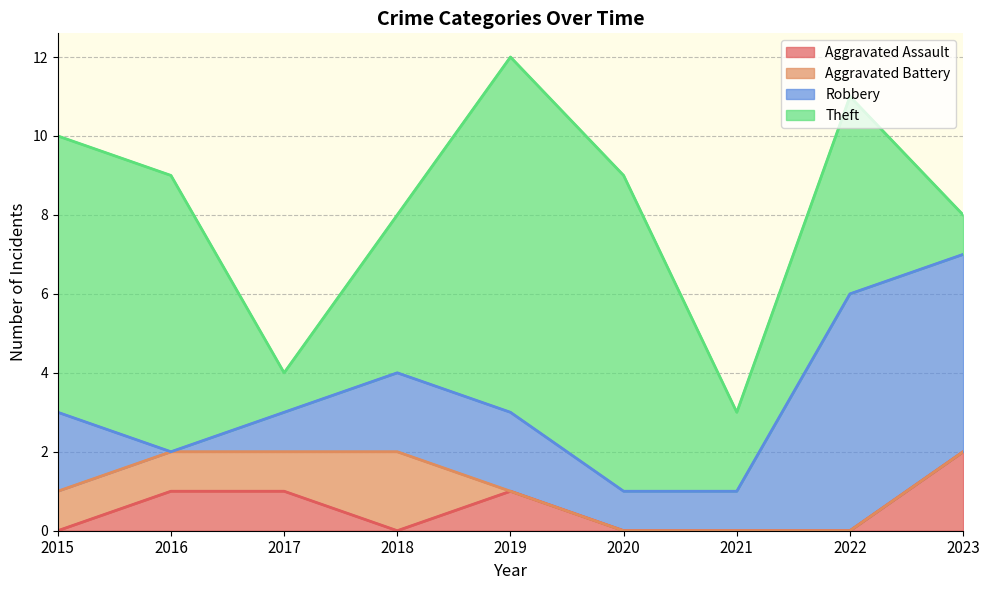

What is the total value across all series at 2023?

8